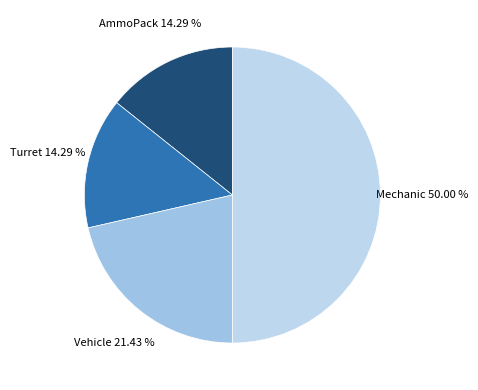

How many segments does this pie chart have?

4